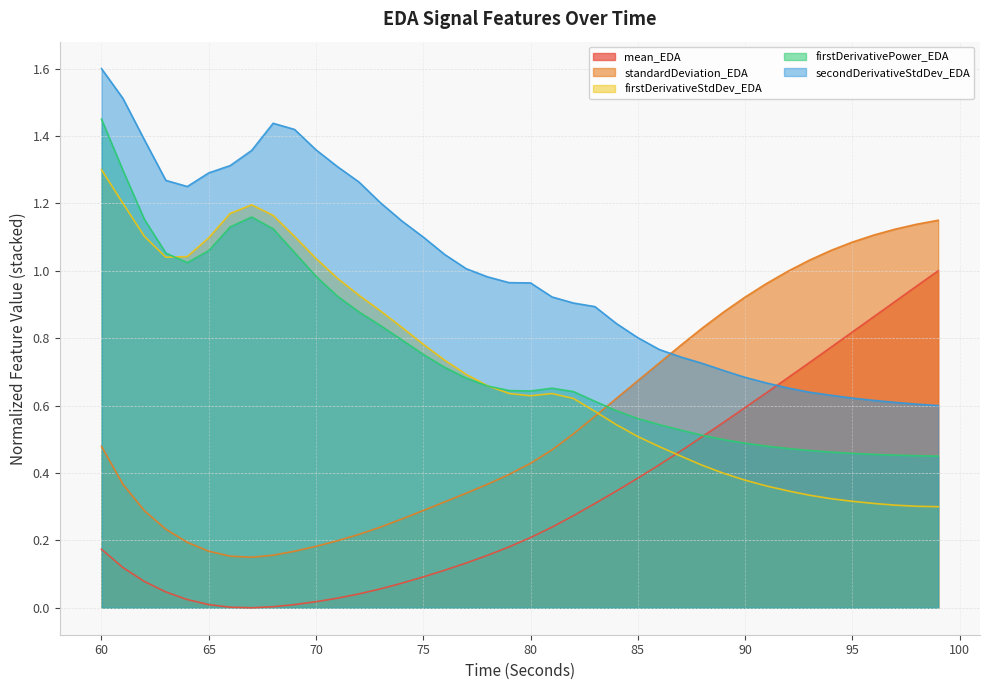

Count the number of data series in this chart.

5